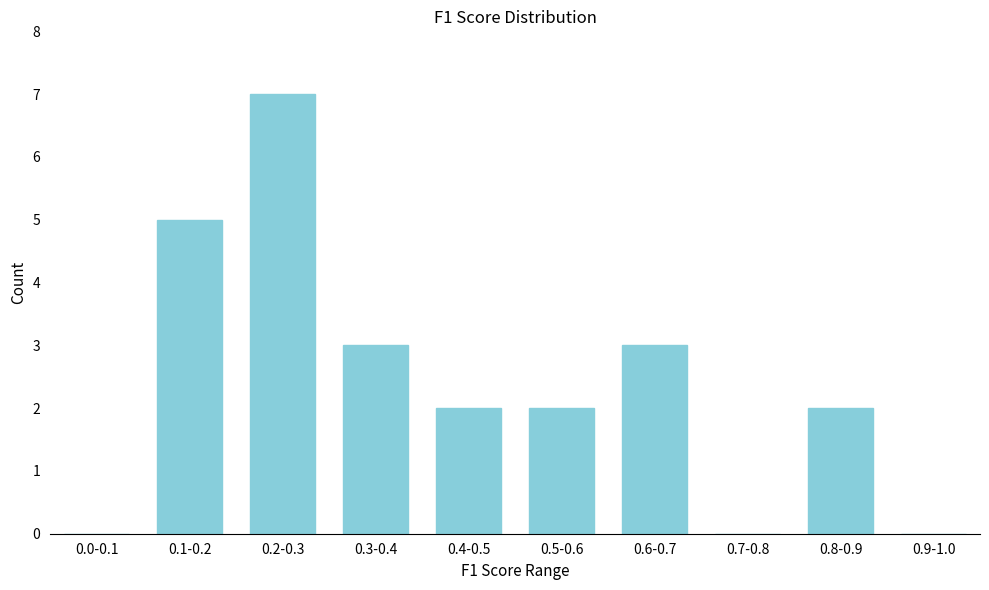

Reading left to right, list all the values displayed in this chart.

0.0-0.1=0	0.1-0.2=5	0.2-0.3=7	0.3-0.4=3	0.4-0.5=2	0.5-0.6=2	0.6-0.7=3	0.7-0.8=0	0.8-0.9=2	0.9-1.0=0